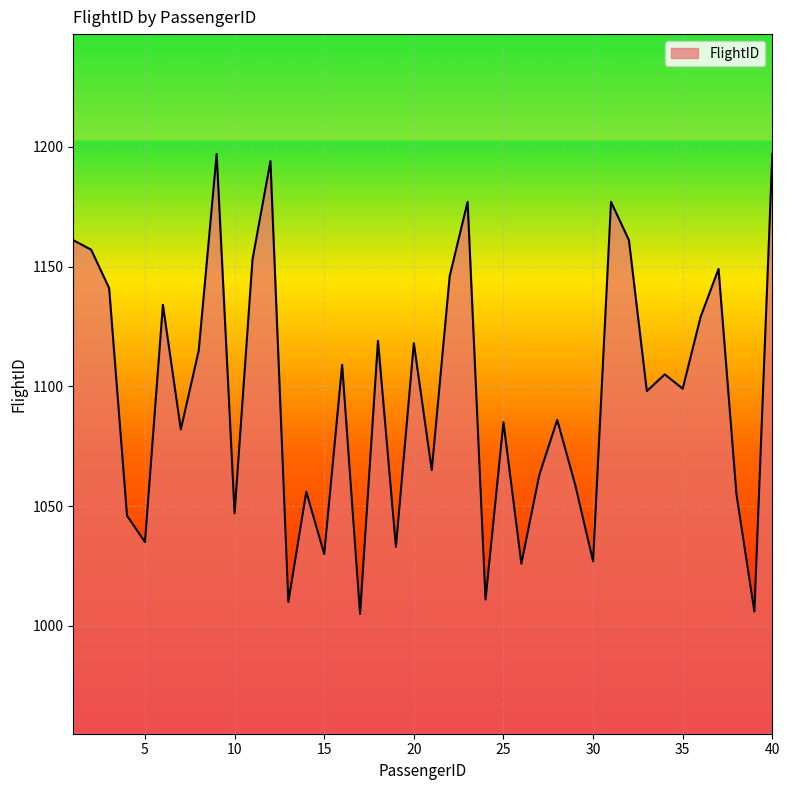

What is the smallest value displayed?

1005